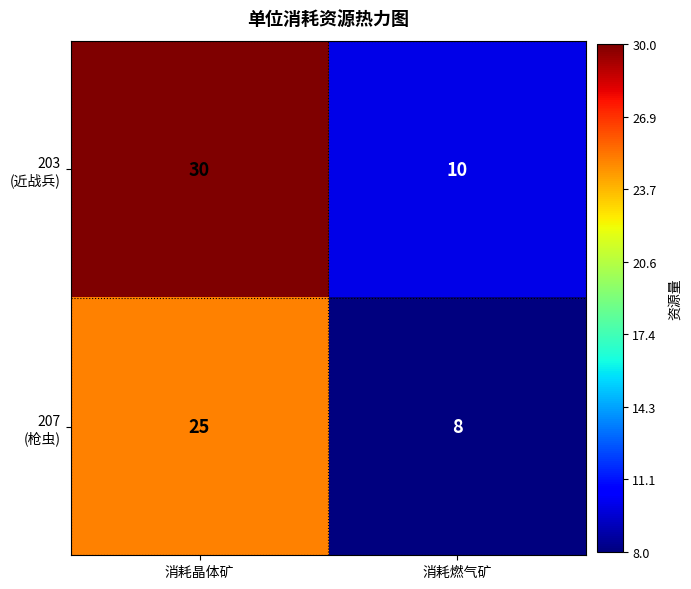

What is the difference between the highest and lowest values at 消耗晶体矿?

5